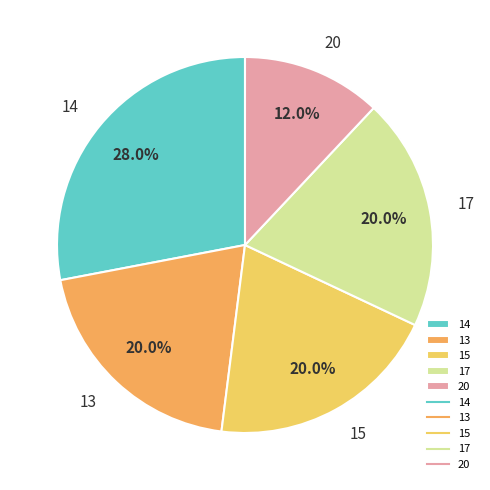

Which has a higher value, 20 or 17?

17